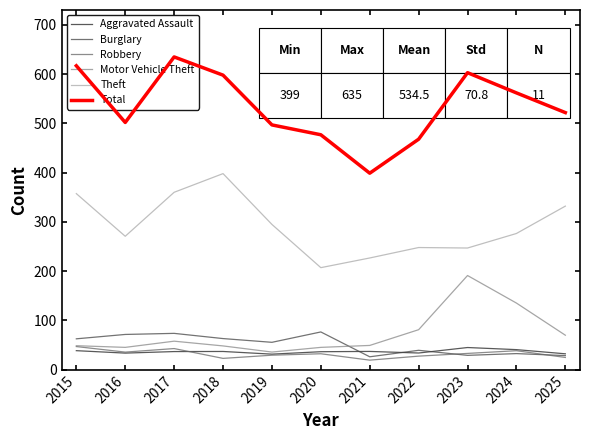

Reading left to right, what are all the values shown in this chart?

Aggravated Assault: 38.8	33.8	36.9	37.1	31.7	36.7	37.2	34.0	45.1	40.9	32.4
Burglary: 62.8	71.7	73.9	63.3	55.7	76.8	26.3	39.5	29.2	32.8	28.7
Robbery: 47.1	35.8	43.0	23.1	29.6	32.5	19.5	27.7	33.2	38.7	25.0
Motor Vehicle Theft: 48.8	45.4	58.0	48.4	35.9	45.4	49.4	81.3	191.3	135.4	70.1
Theft: 357.5	271.0	360.2	398.2	295.0	207.3	226.9	248.1	247.1	276.6	332.2
Total: 617.0	502.0	635.0	598.0	497.0	477.0	399.0	468.0	603.0	562.0	522.0